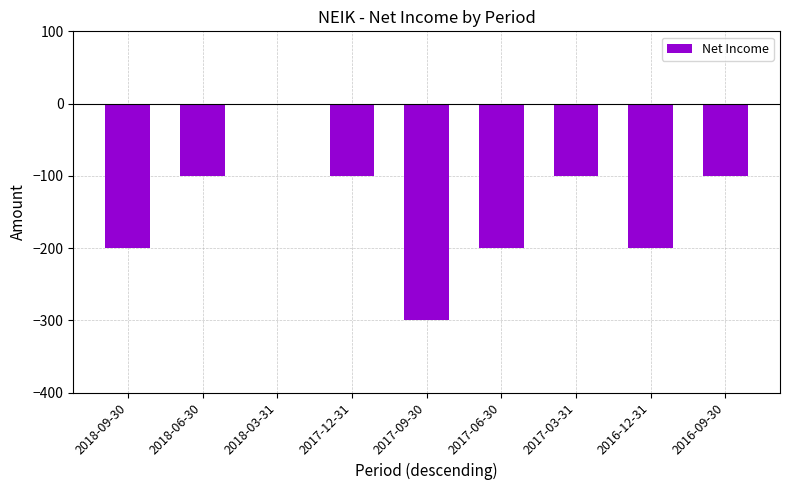

What is the sum of all values?

-1300